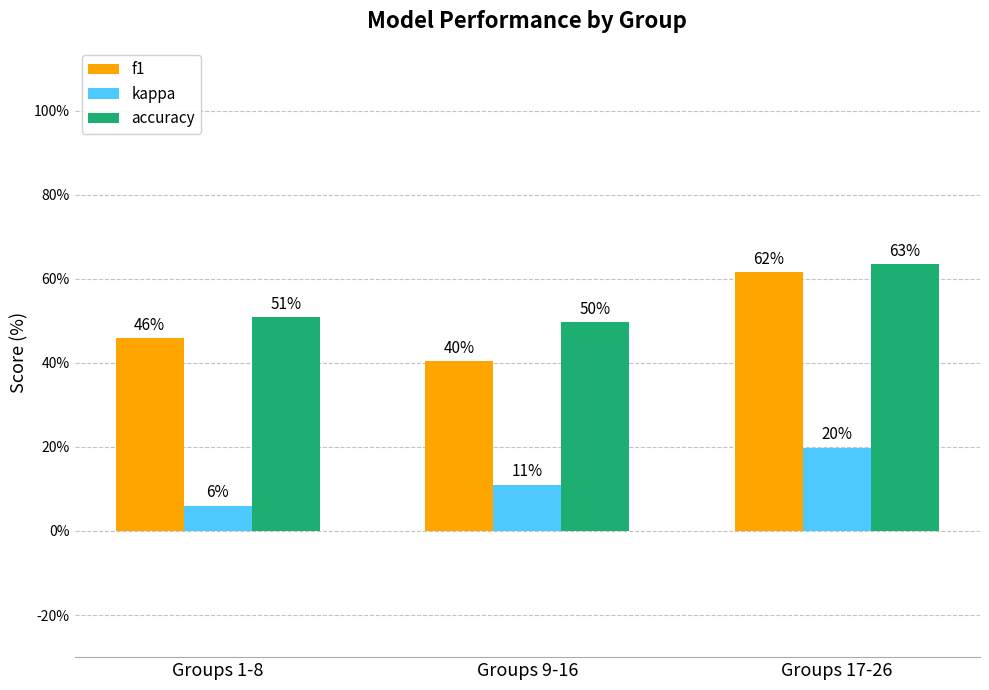

Reading right to left, transcribe all the data shown in this chart.

f1: 0.6	0.4	0.5
kappa: 0.2	0.1	0.1
accuracy: 0.6	0.5	0.5